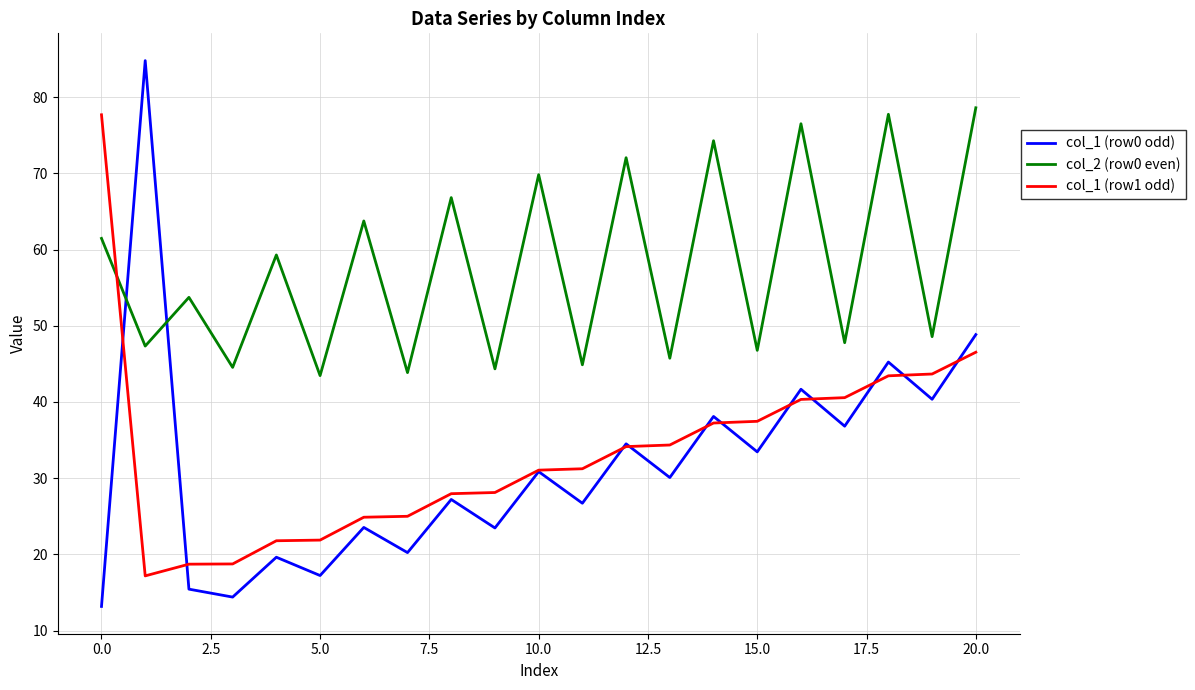

What are all the series names shown in the legend?

col_1 (row0 odd), col_2 (row0 even), col_1 (row1 odd)